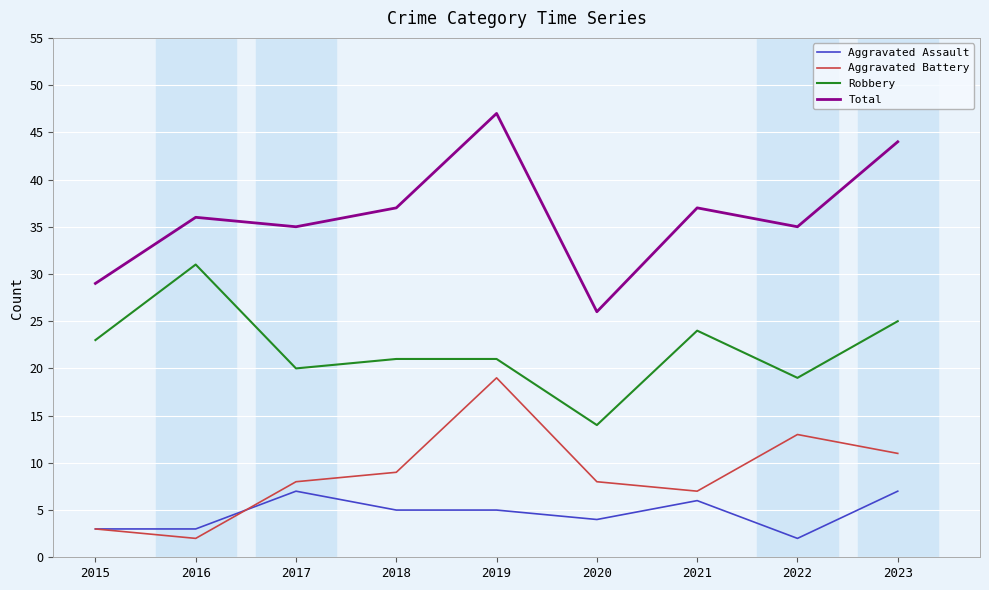

Rank the series by their maximum value, from lowest to highest.

Aggravated Assault, Aggravated Battery, Robbery, Total